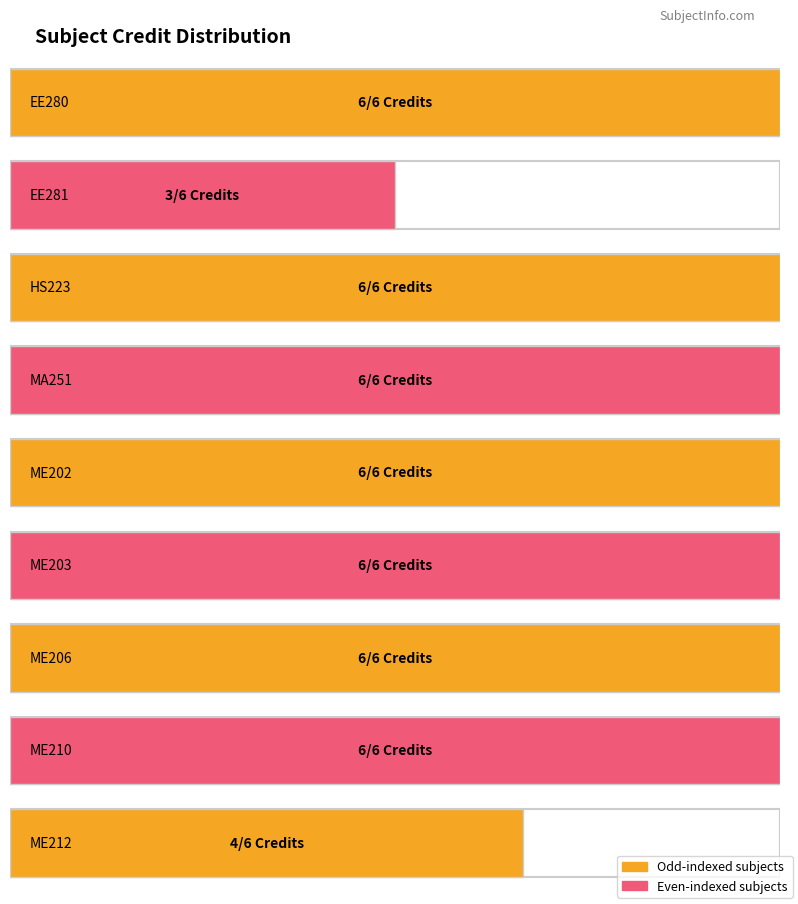

The value at EE281 is 2. True or false?

False